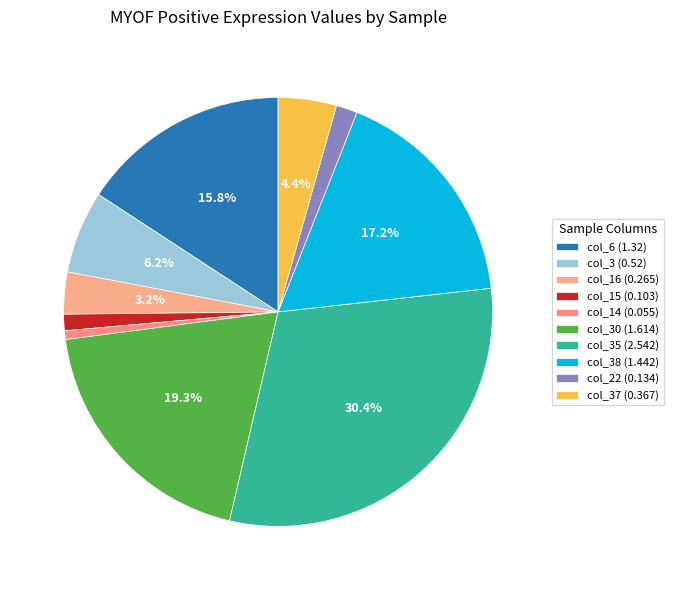

How many segments does this pie chart have?

10